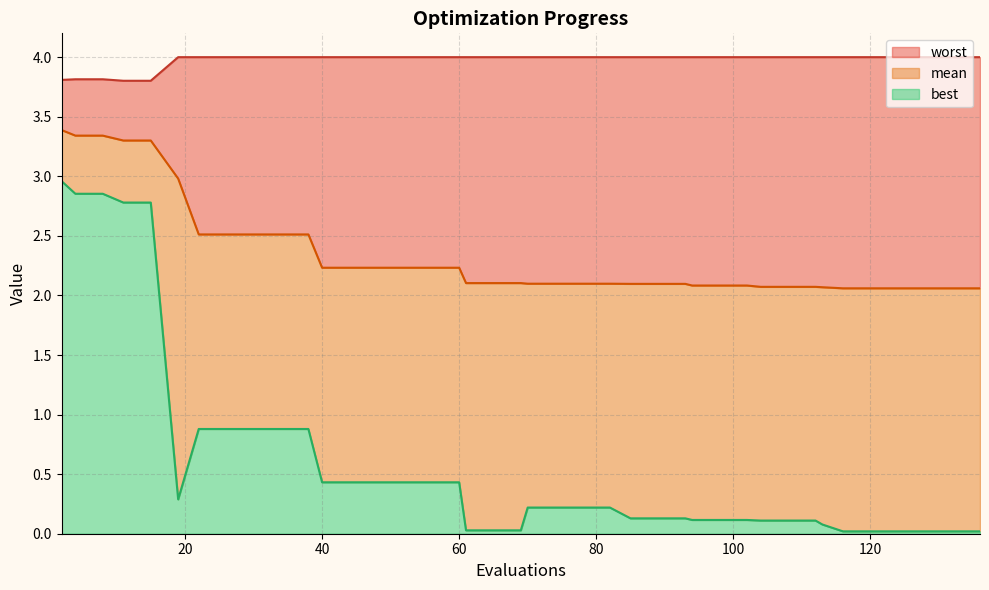

List the series in order of their overall mean, highest first.

worst, mean, best